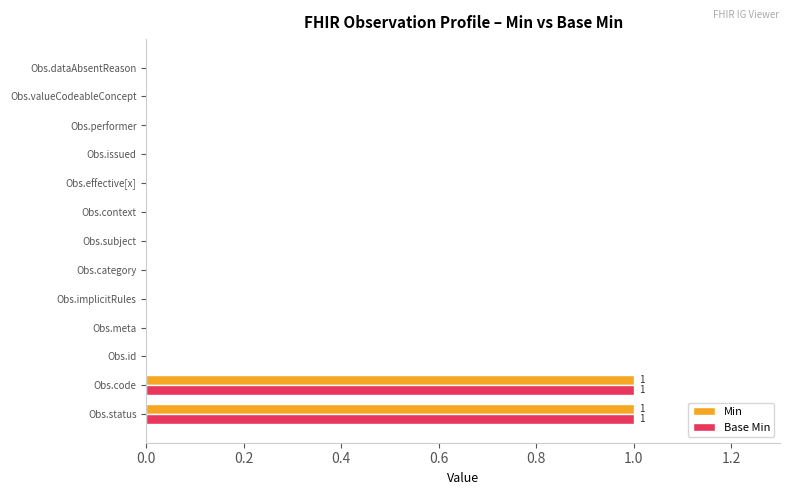

The value of Min at Obs.id is 1. True or false?

False